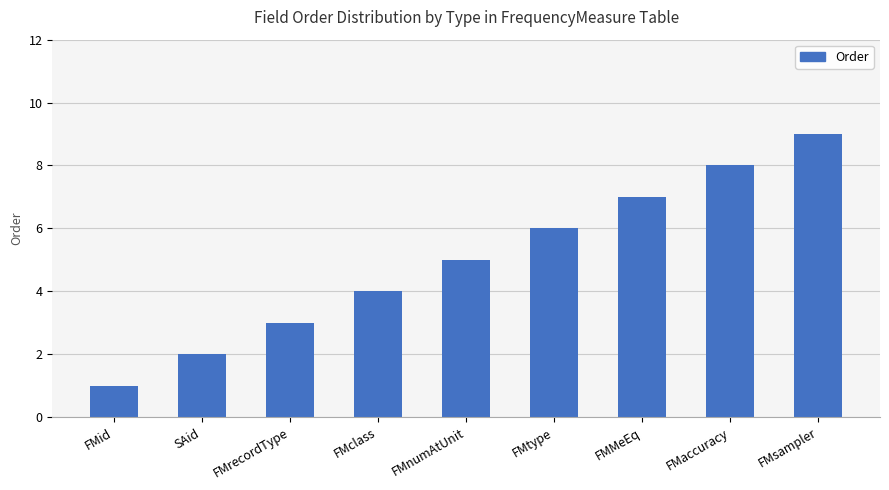

Approximately how many times larger is the value at FMaccuracy compared to FMtype?

1.3